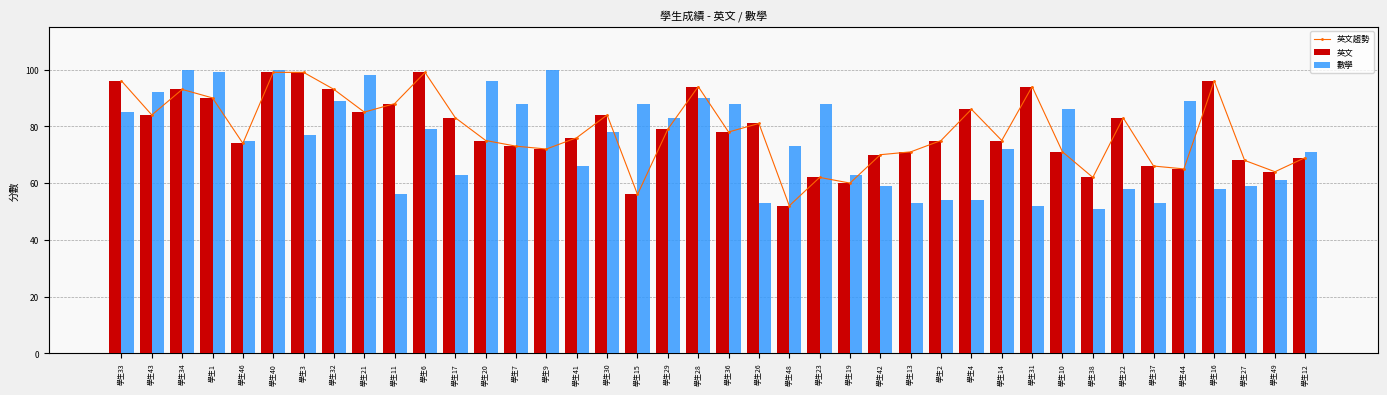

Reading left to right, list all the values displayed in this chart.

英文趨勢: 96	84	93	90	74	99	99	93	85	88	99	83	75	73	72	76	84	56	79	94	78	81	52	62	60	70	71	75	86	75	94	71	62	83	66	65	96	68	64	69
英文: 96	84	93	90	74	99	99	93	85	88	99	83	75	73	72	76	84	56	79	94	78	81	52	62	60	70	71	75	86	75	94	71	62	83	66	65	96	68	64	69
數學: 85	92	100	99	75	100	77	89	98	56	79	63	96	88	100	66	78	88	83	90	88	53	73	88	63	59	53	54	54	72	52	86	51	58	53	89	58	59	61	71